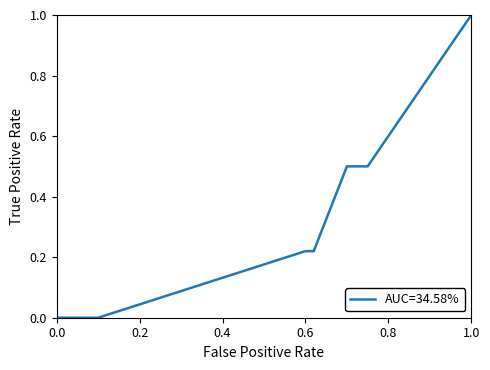

What is the maximum value shown in the chart?

1.0